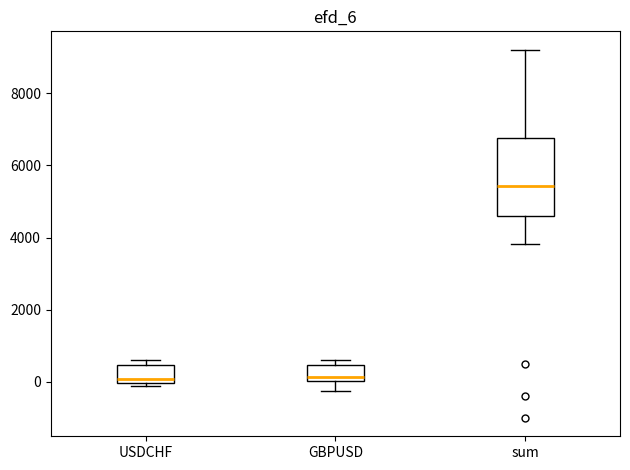

Which box is the tallest, from its lower edge to its upper edge?

sum